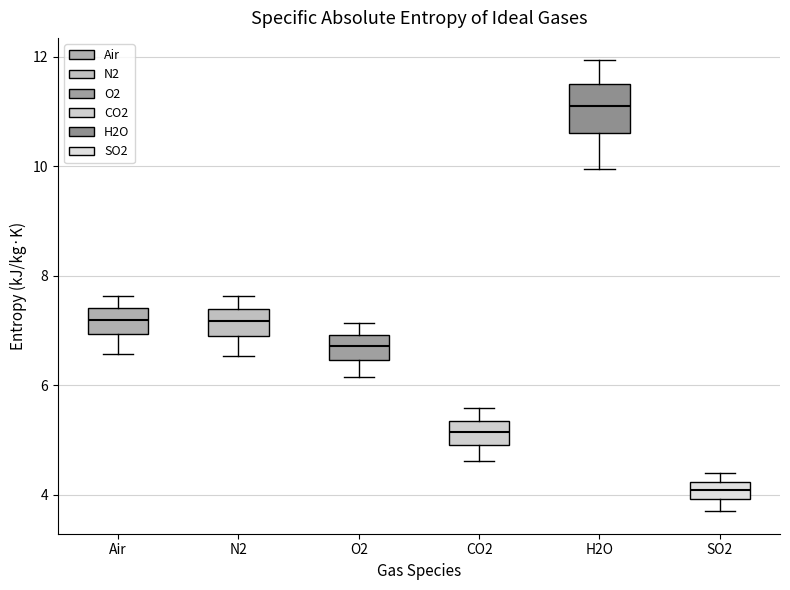

Where does the lower whisker of the box for O2 end on the y-axis? The values are not printed on the chart, so give them approximately, as read against the axis.

6.2